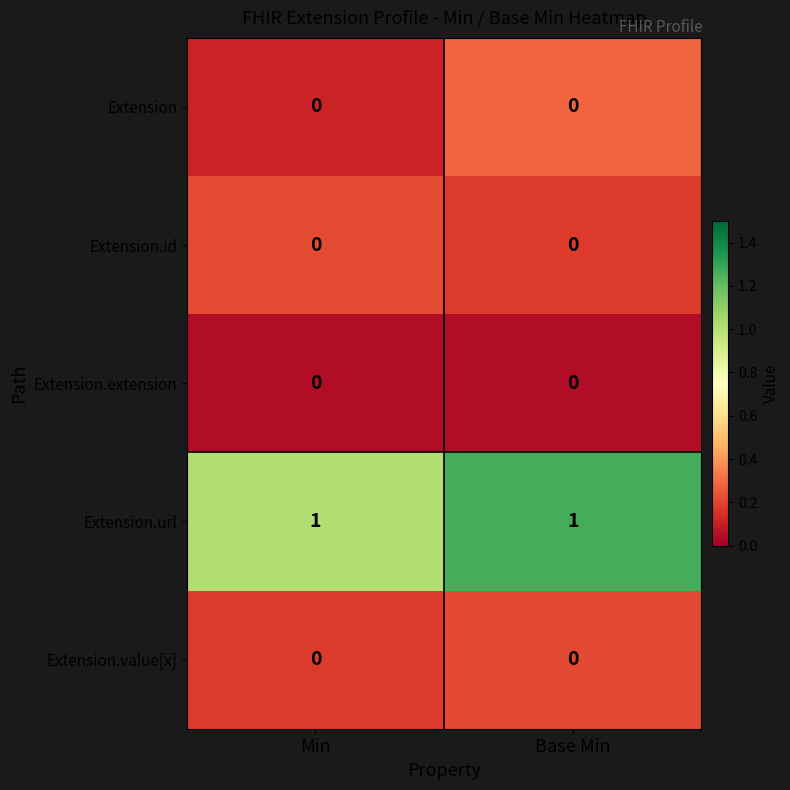

Reading right to left, what are all the values shown in this chart?

Extension: Base Min=0	Min=0
Extension.id: Base Min=0	Min=0
Extension.extension: Base Min=0	Min=0
Extension.url: Base Min=1	Min=1
Extension.value[x]: Base Min=0	Min=0